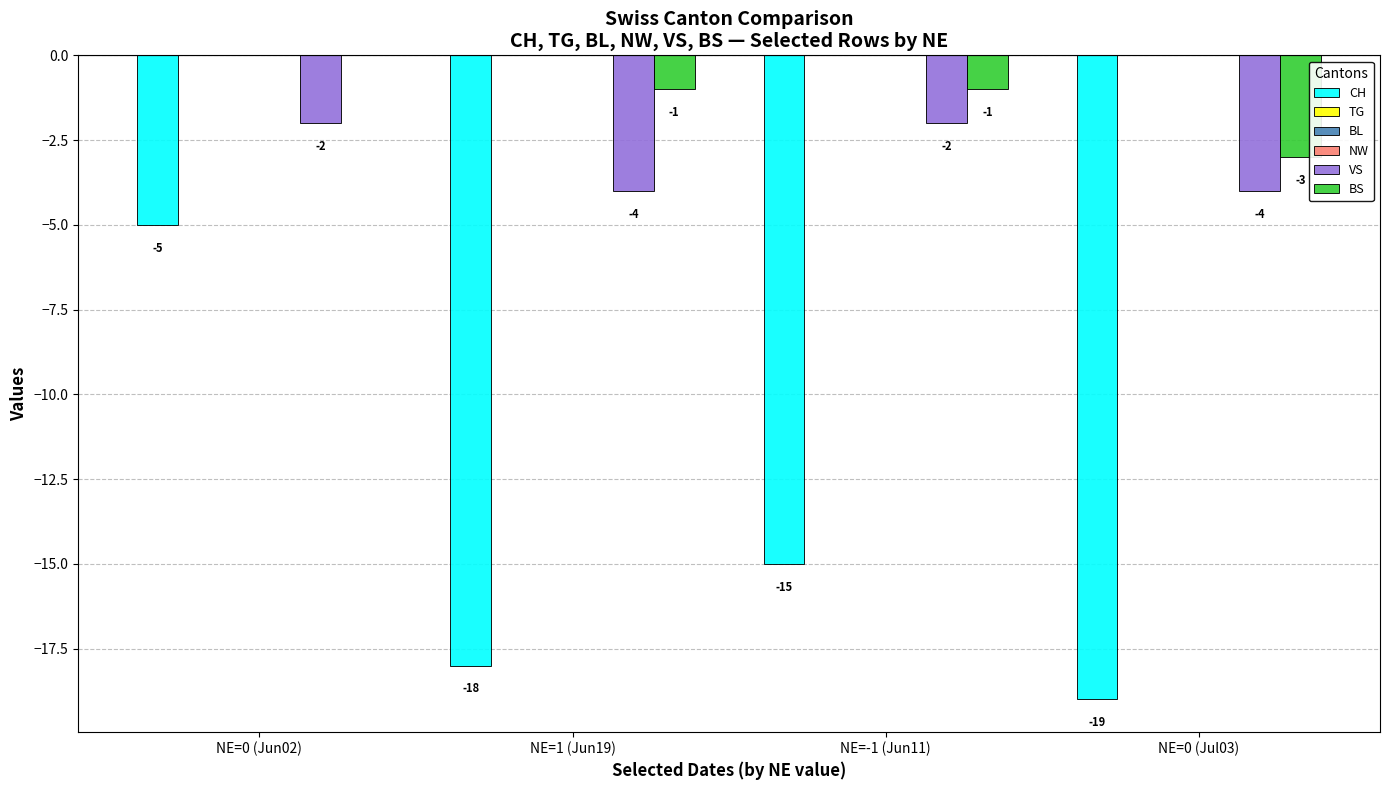

What is the sum of all BS values?

-5